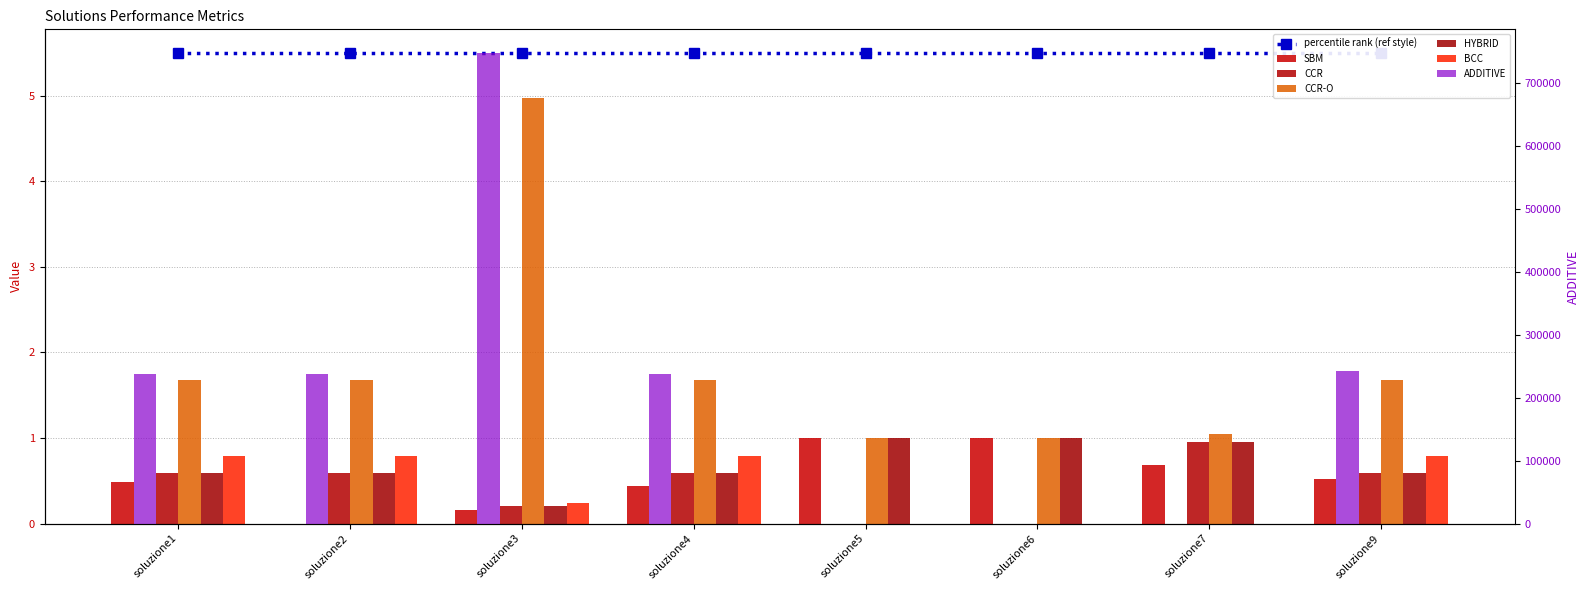

Where is CCR-O nearest to the value 2?

soluzione1